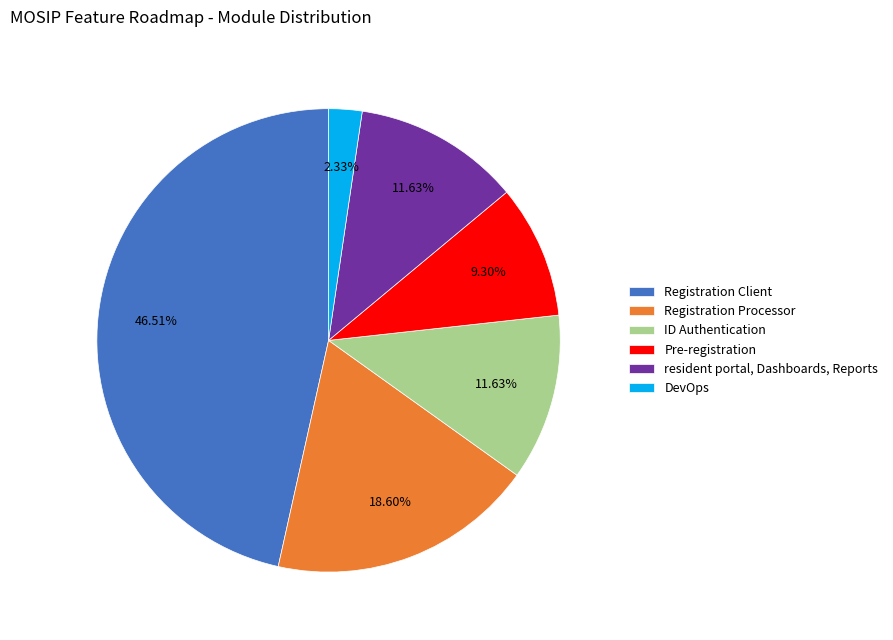

To the nearest percent, what is the combined percentage of Pre-registration and resident portal, Dashboards, Reports?

21%